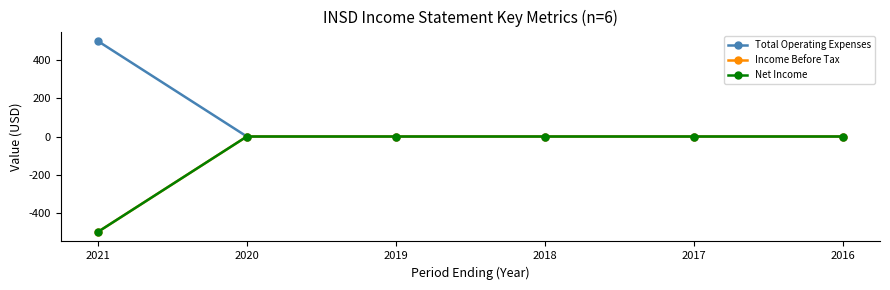

At which category does the chart reach its minimum across all series?

2021